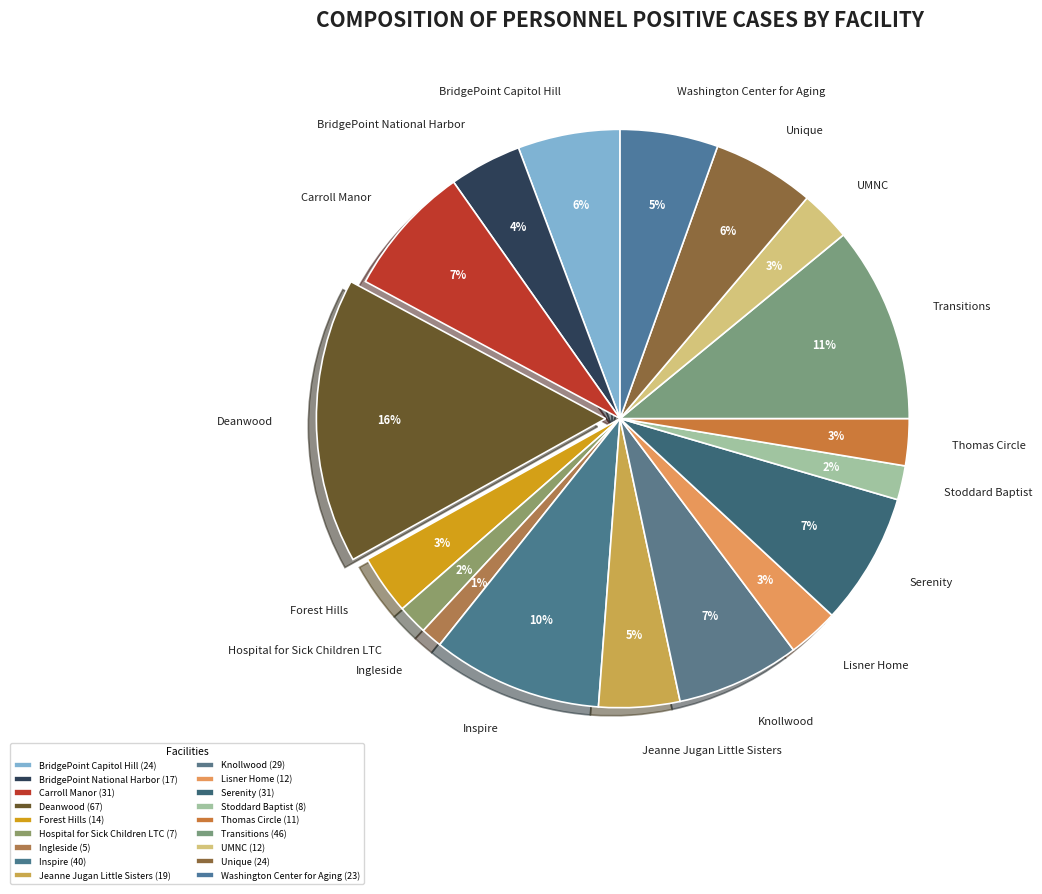

Count the number of slices in the pie.

18